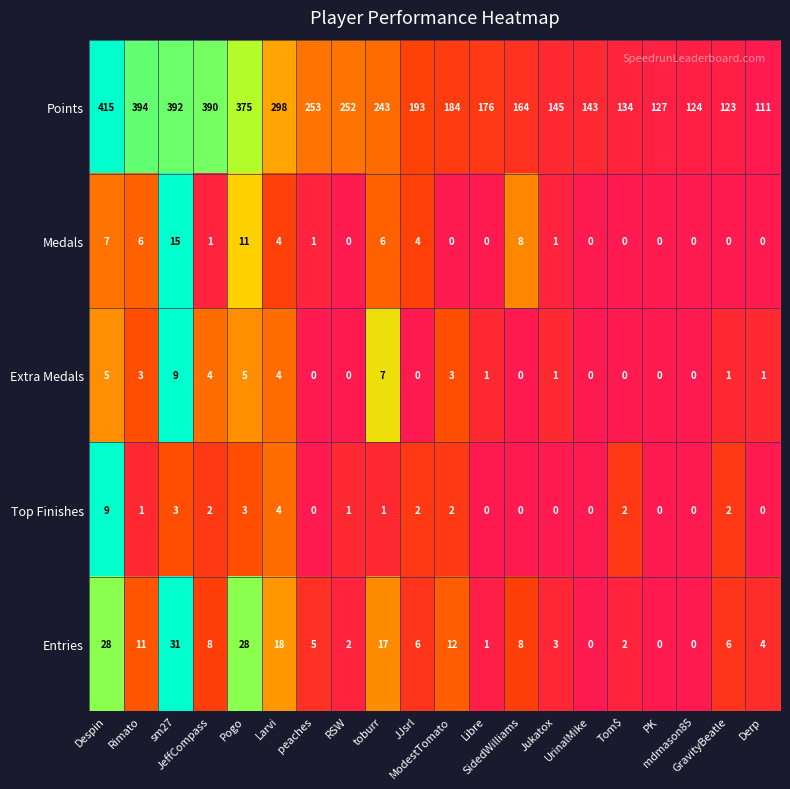

Which series has the largest total across all categories?

Points